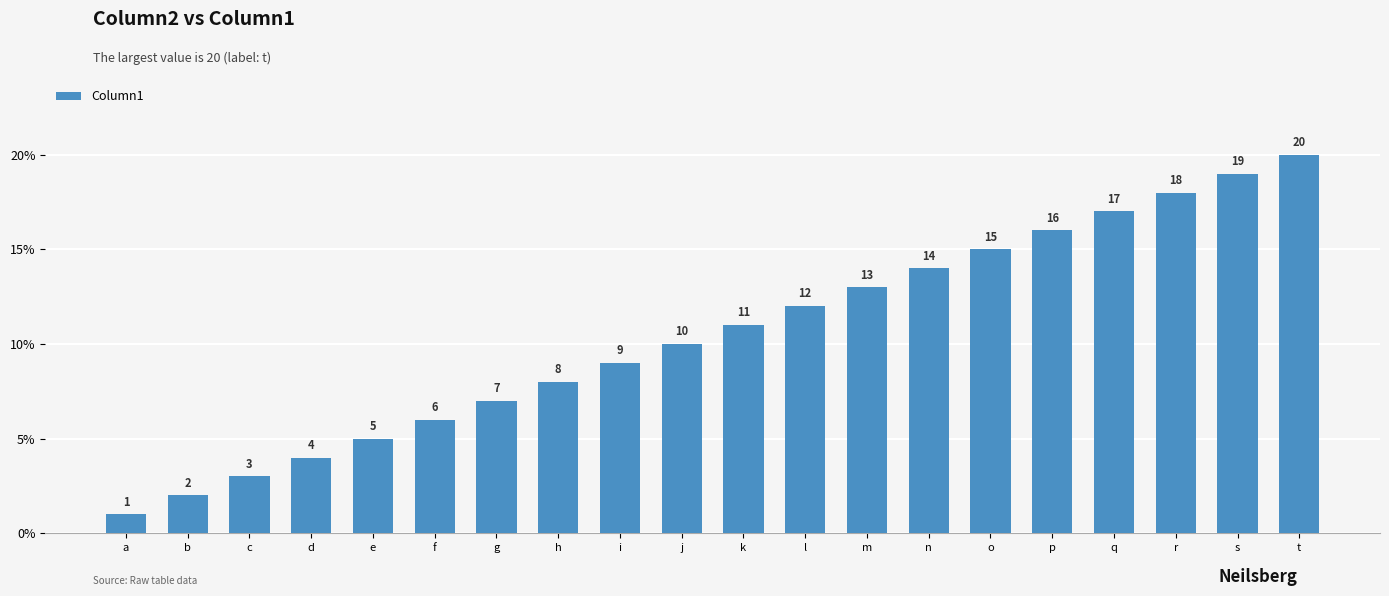

List the labels in order of value, smallest first.

a, b, c, d, e, f, g, h, i, j, k, l, m, n, o, p, q, r, s, t